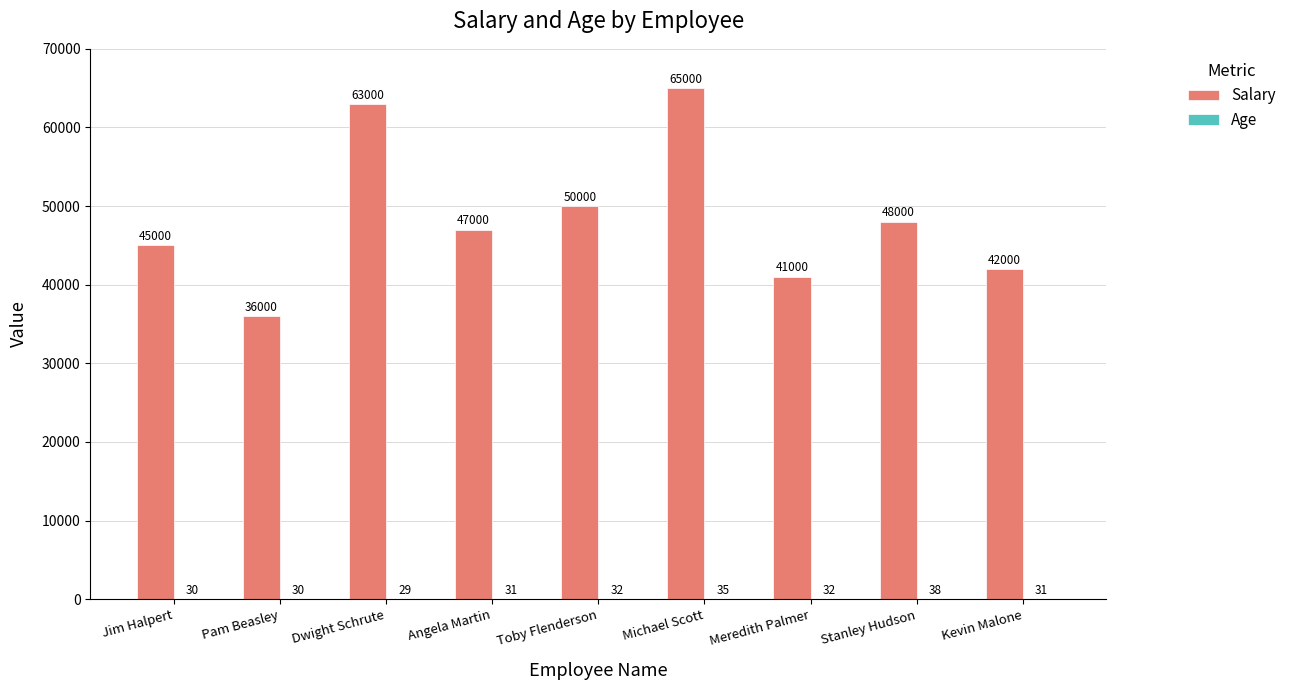

True or false: Salary has a value of 95798 at Michael Scott.

False